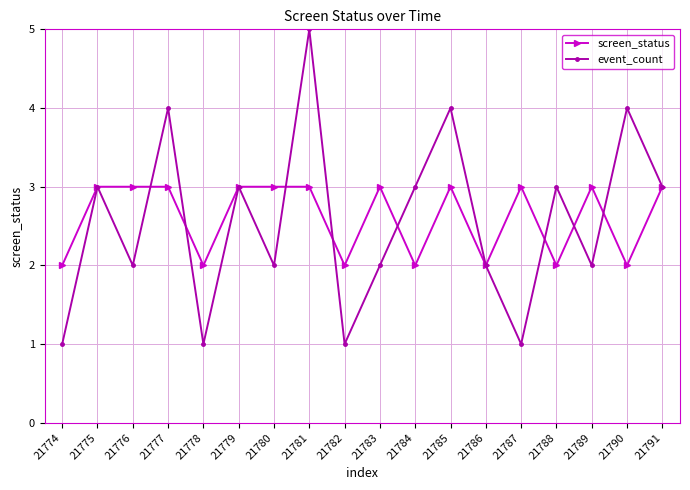

How many screen_status values are between 2 and 3?

18